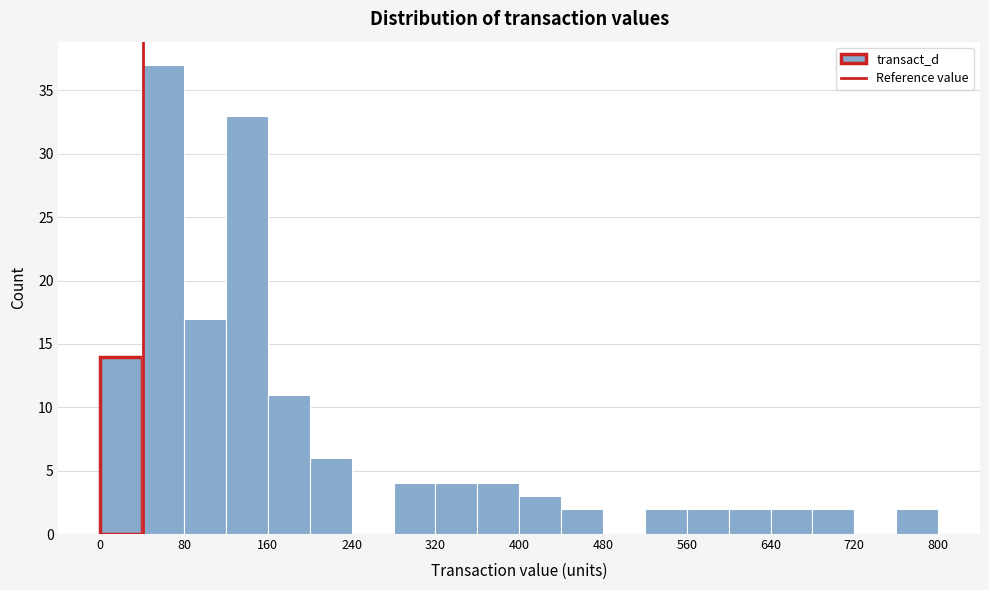

Reading left to right, list every bar in this chart as the range it spans on the x-axis followed by its height. The values are not printed on the chart, so give them approximately, as read against the axis.

0 to 40: 14
40 to 80: 37
80 to 120: 17
120 to 160: 33
160 to 200: 11
200 to 240: 6
240 to 280: 0
280 to 320: 4
320 to 360: 4
360 to 400: 4
400 to 440: 3
440 to 480: 2
480 to 520: 0
520 to 560: 2
560 to 600: 2
600 to 640: 2
640 to 680: 2
680 to 720: 2
720 to 760: 0
760 to 800: 2